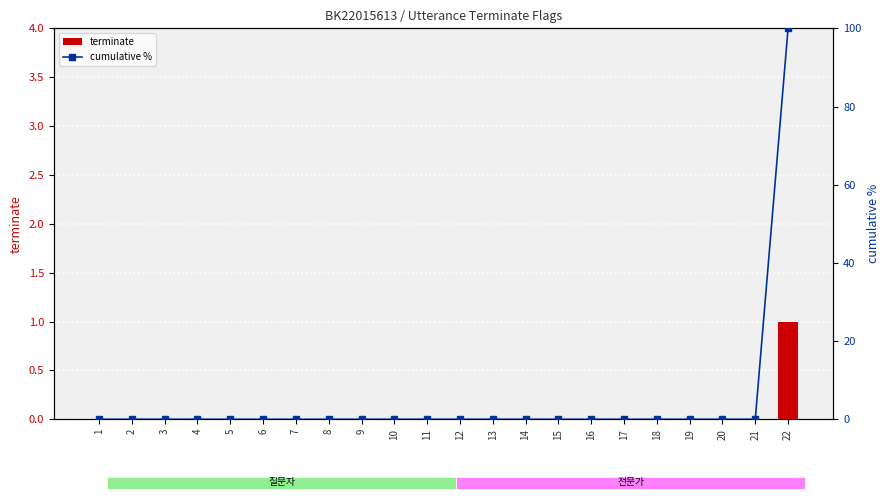

Between 1 and 4, which is larger?

1